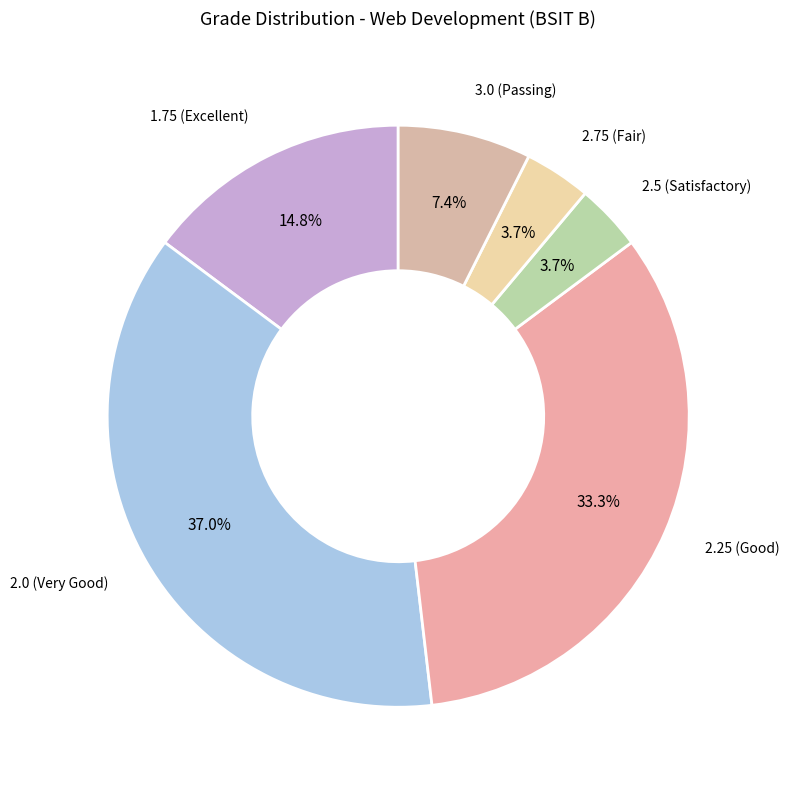

How many slices are in this pie chart?

6